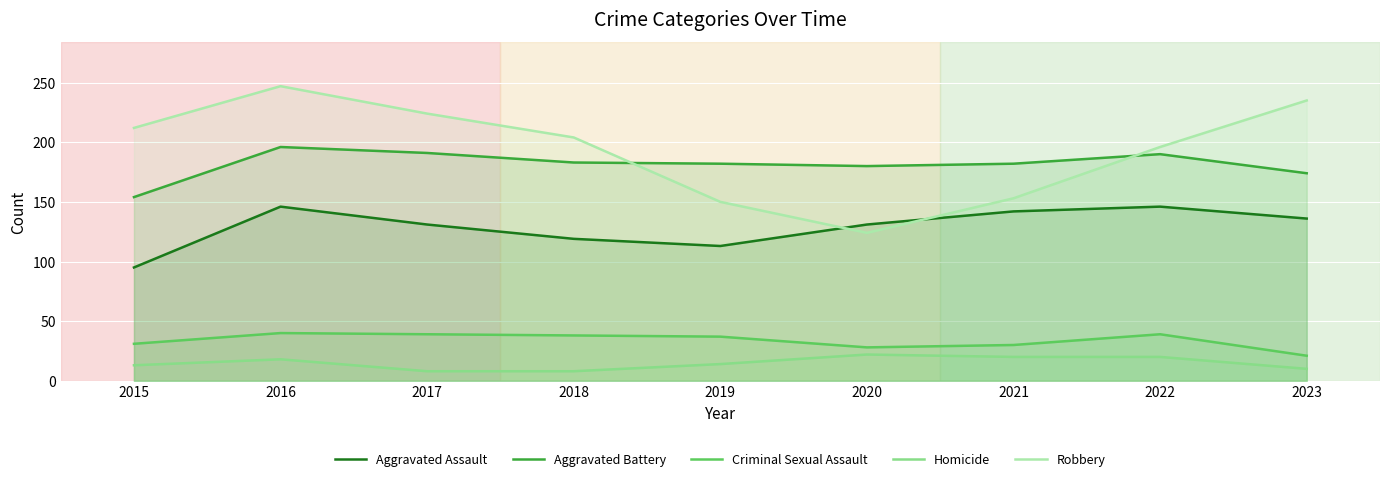

At how many categories does at least one series exceed 68?

9